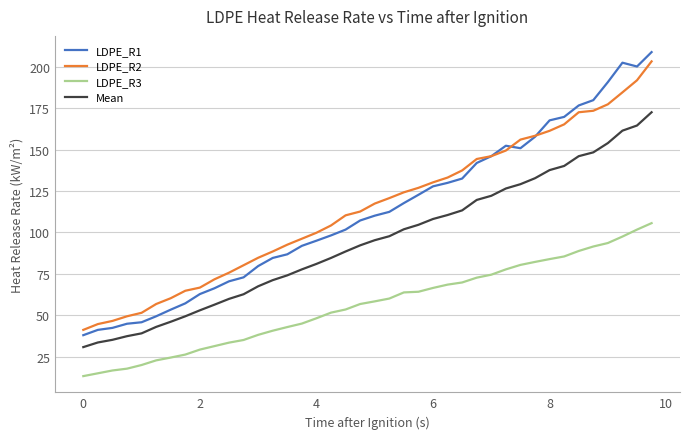

Which series has the widest spread of values?

LDPE_R1